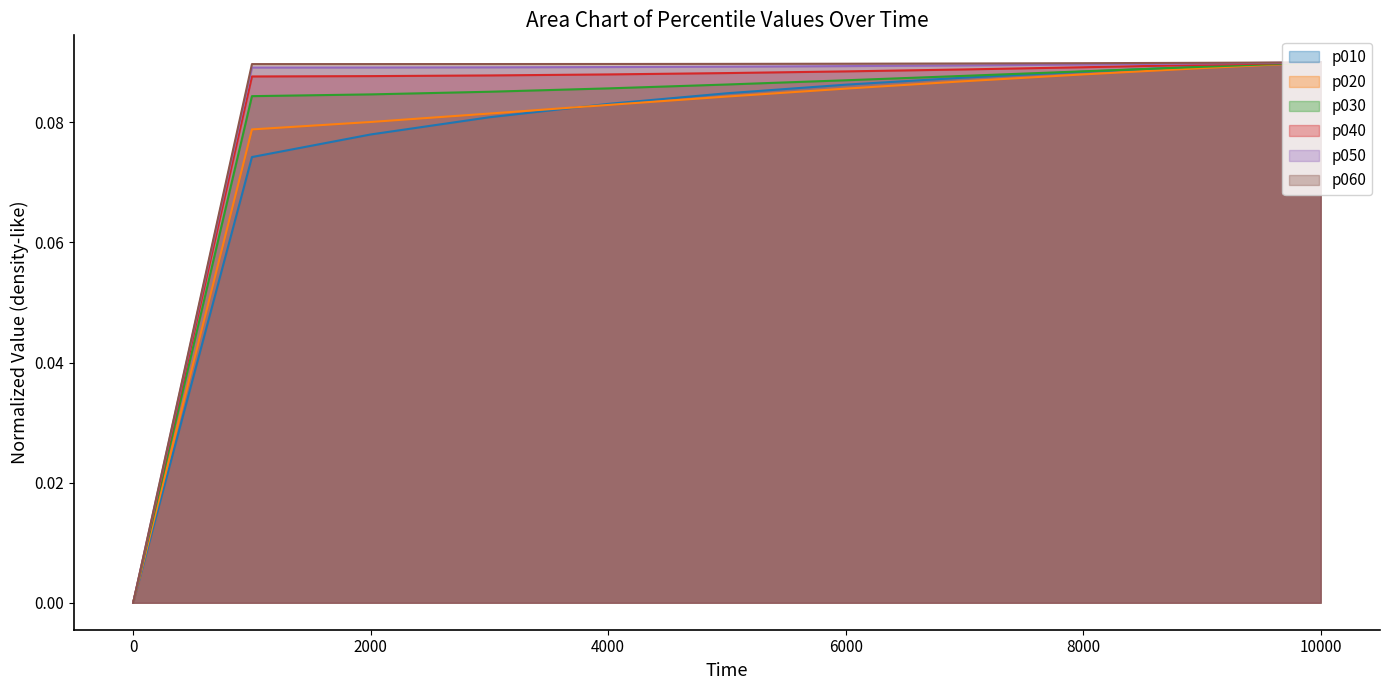

What is the difference between the maximum and minimum values in the p060 series?

0.1